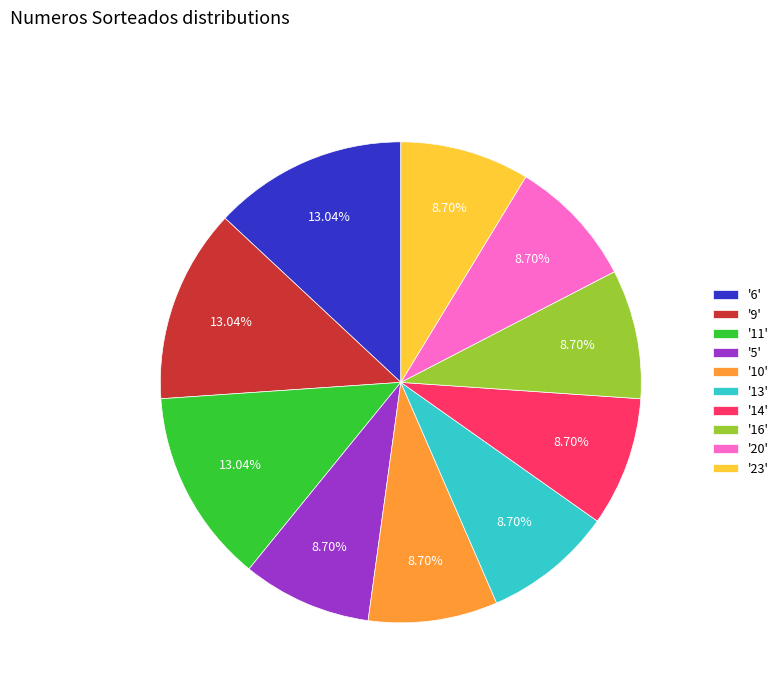

Approximately how many times larger is the value at '14' compared to '10'?

1.0